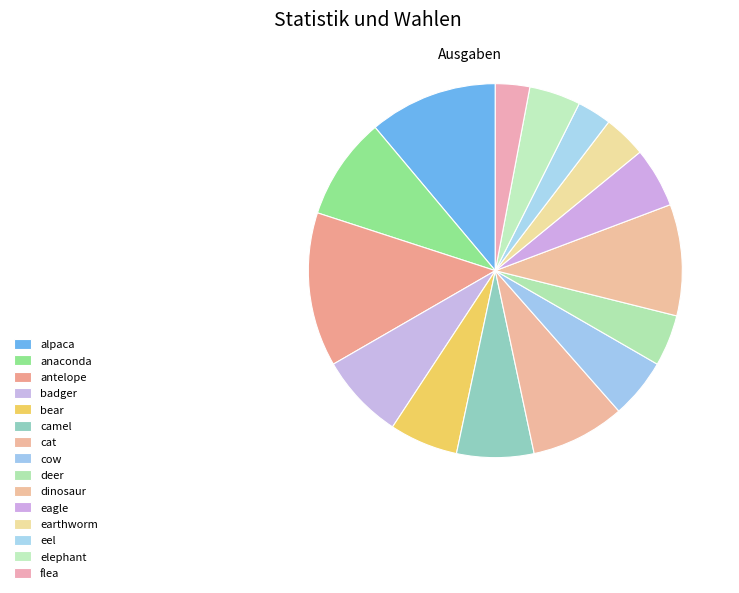

What percentage is the cow slice, to the nearest percent?

5%